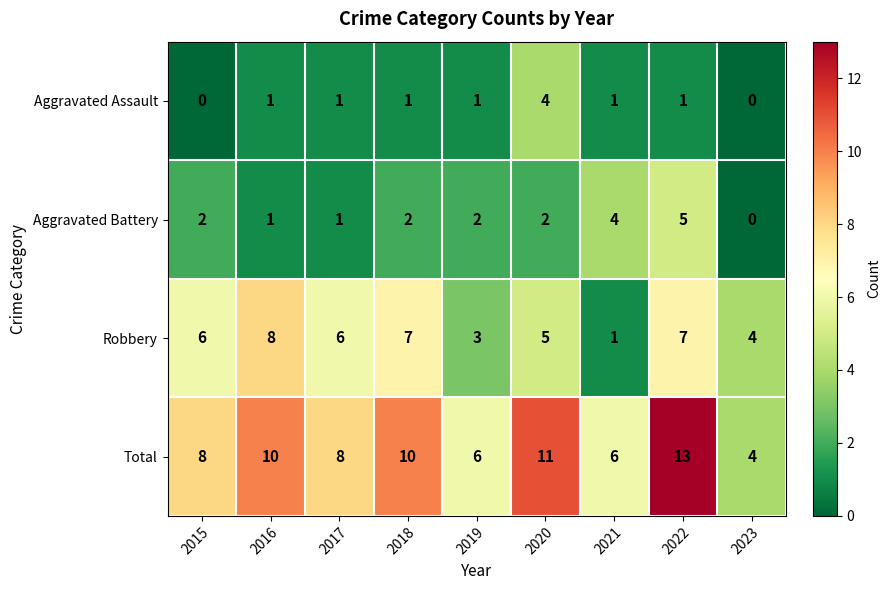

The value of Total at 2021 is 6. True or false?

True